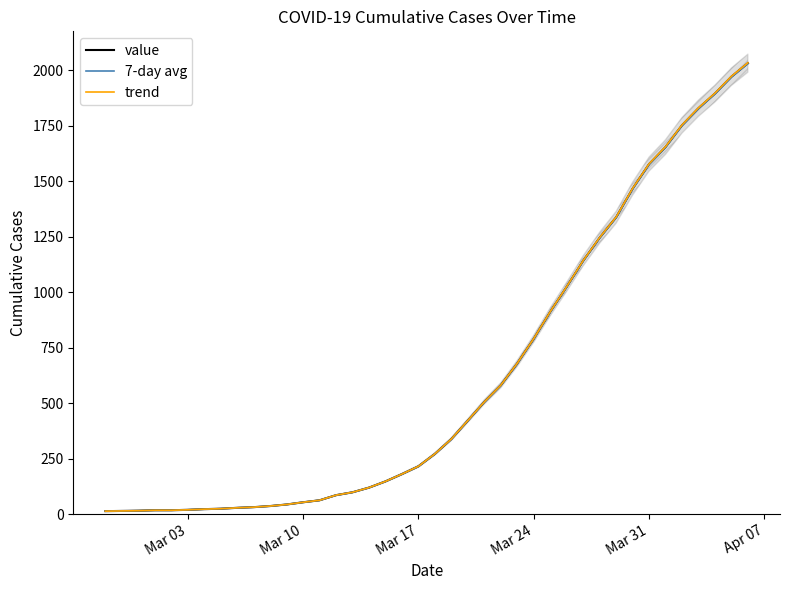

True or false: trend and 7-day avg cross at least once.

False